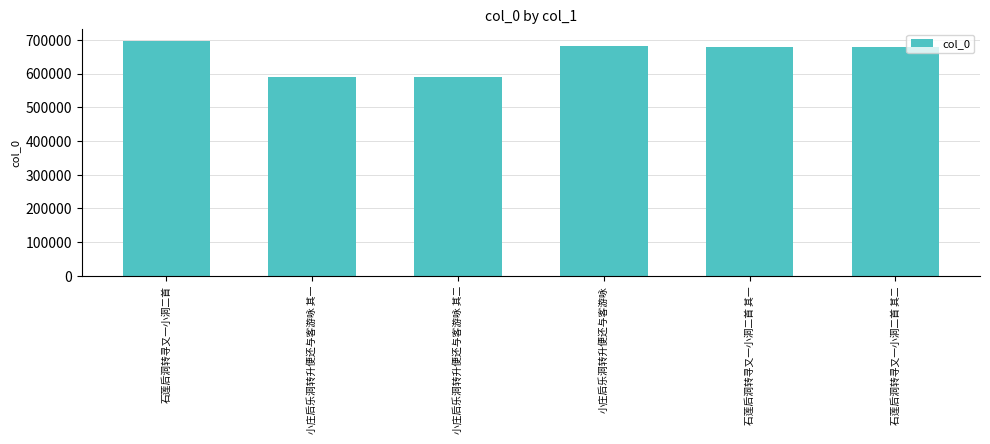

What is the value of the 1st bar from the left?

697588